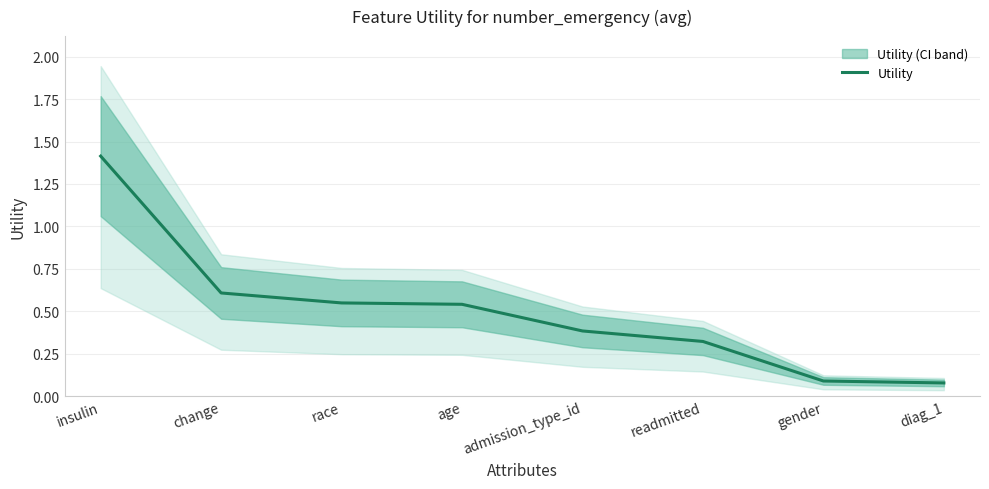

True or false: the data shows 0.1 at gender.

True